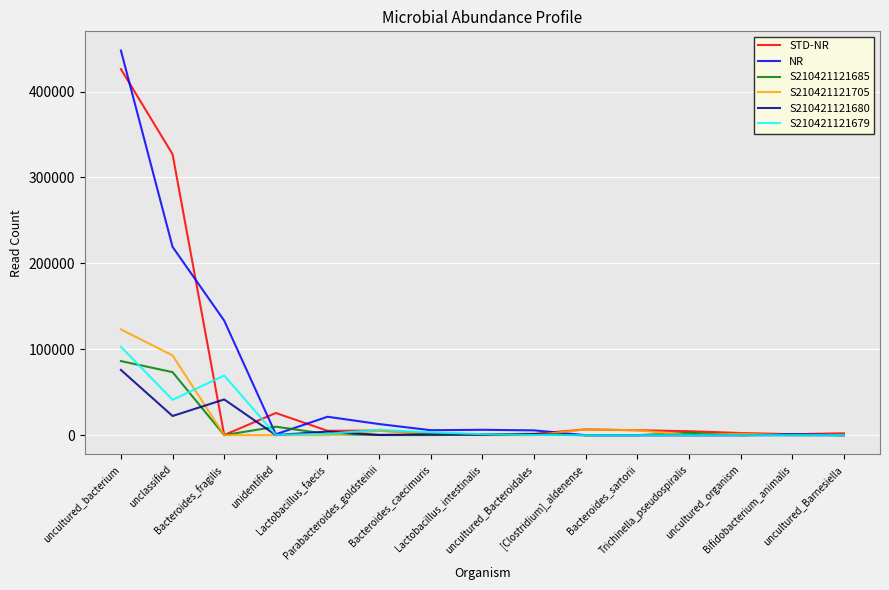

What is the total value across all series at Trichinella_pseudospiralis?

7374